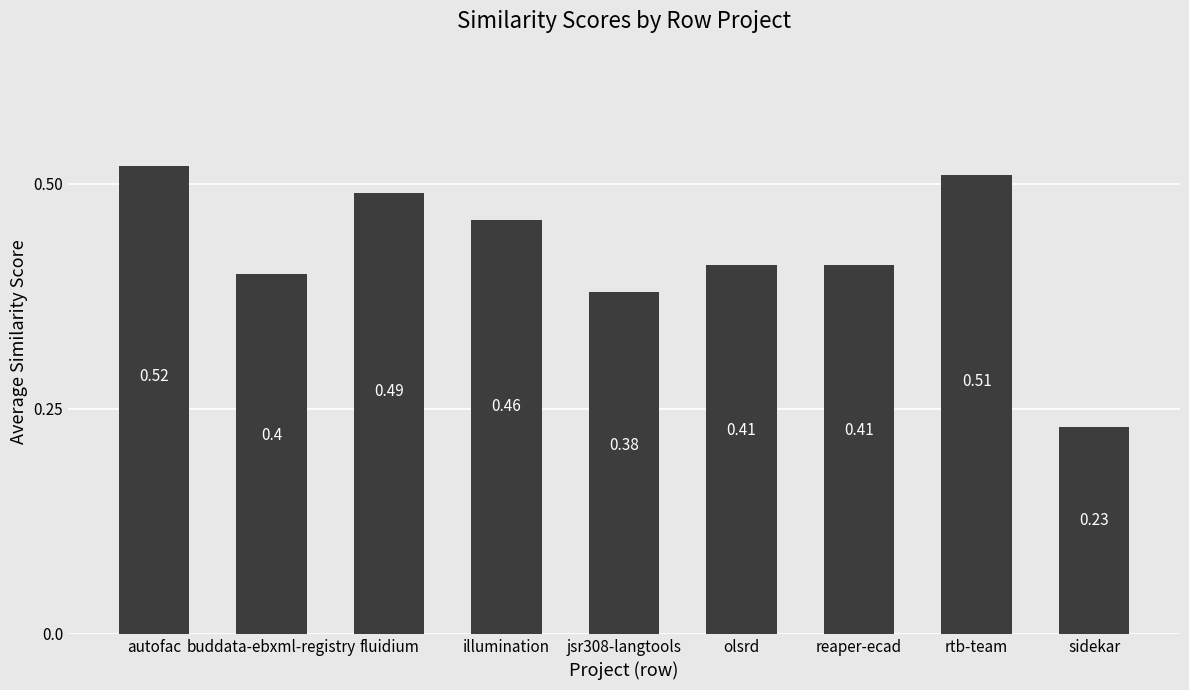

Where is the data nearest to the value 0?

sidekar